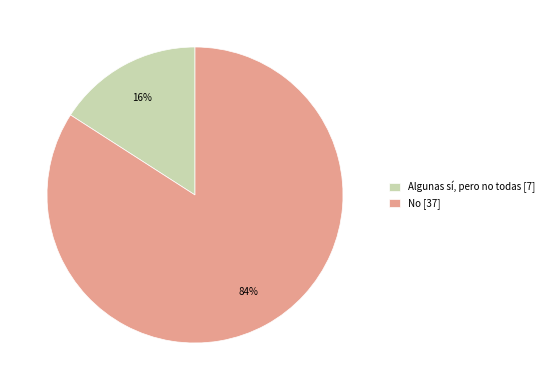

Which has a higher value, Algunas sí, pero no todas [7] or No [37]?

No [37]